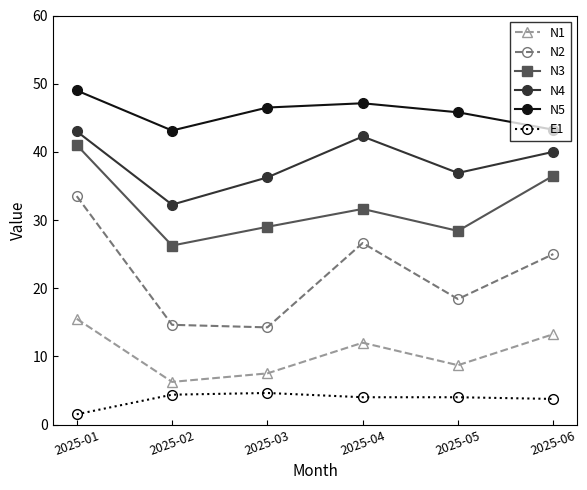

Where is the first local minimum for N5?

2025-02